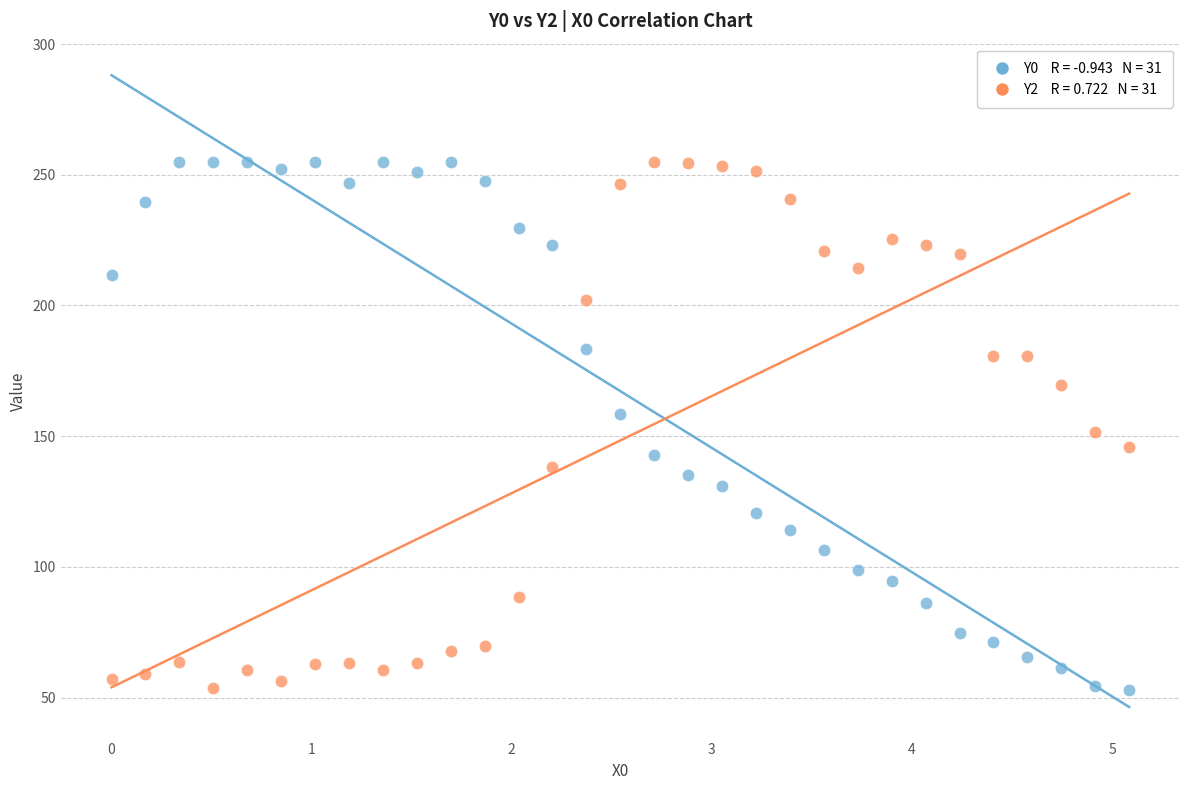

Across all data points, what is the range of Y values (max minus min)?

202.0